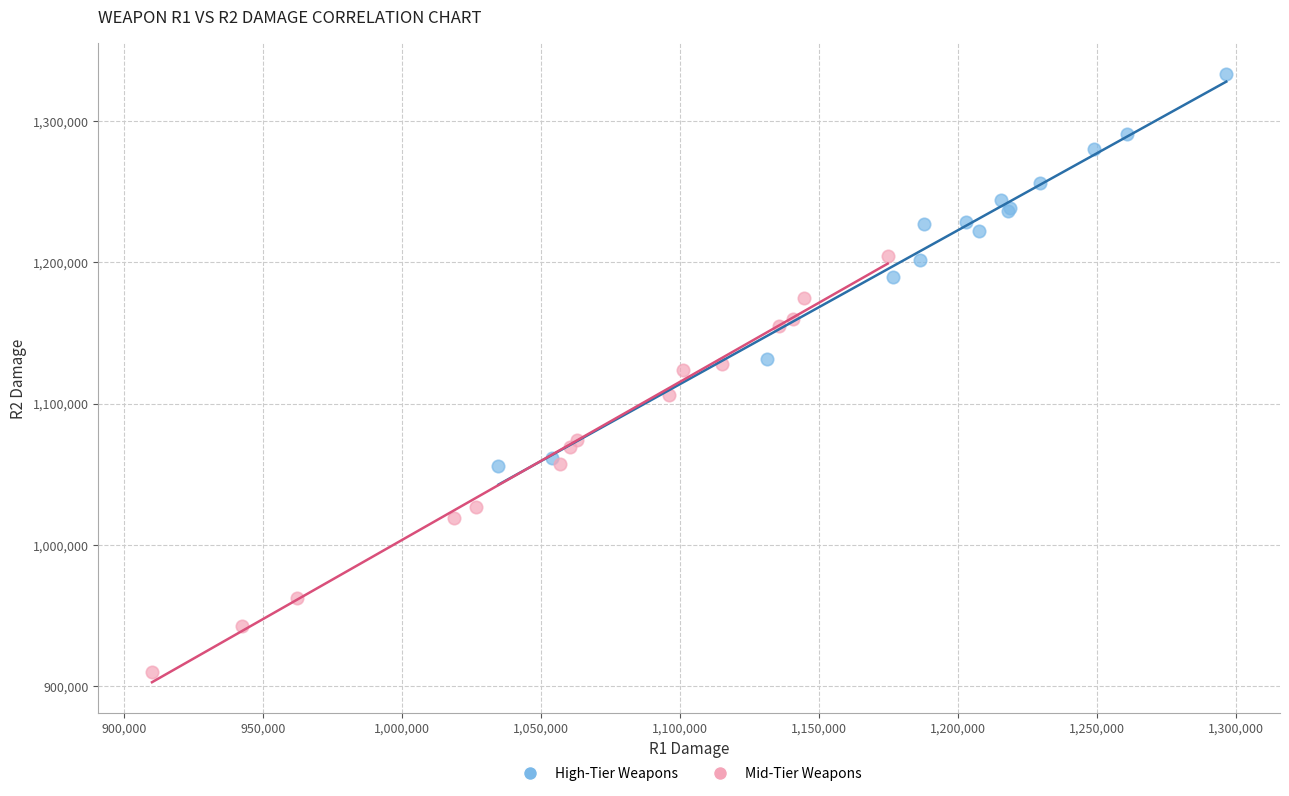

Which series contains the highest Y value?

High-Tier Weapons